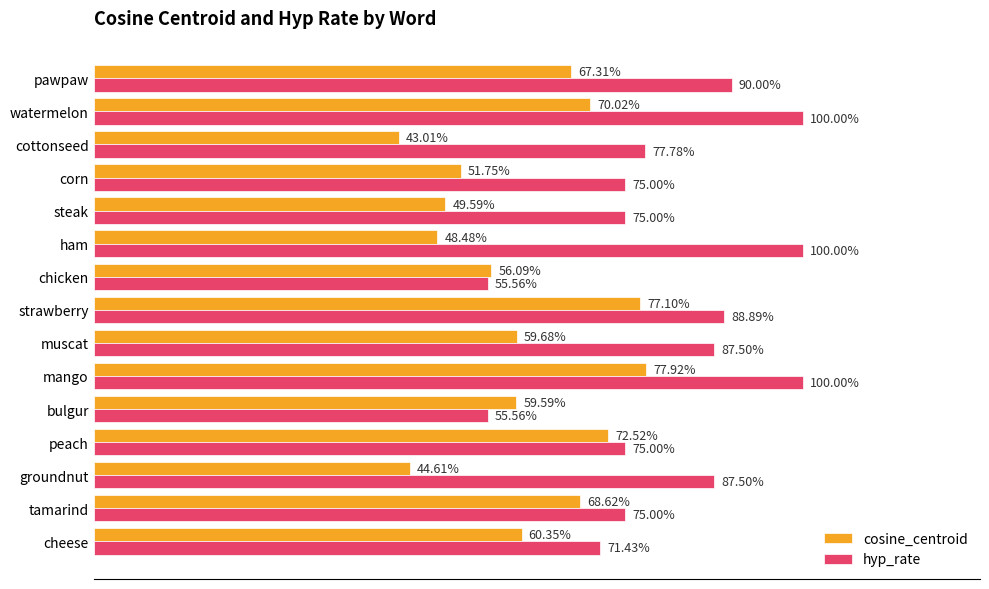

Which series has the largest range (max minus min)?

hyp_rate